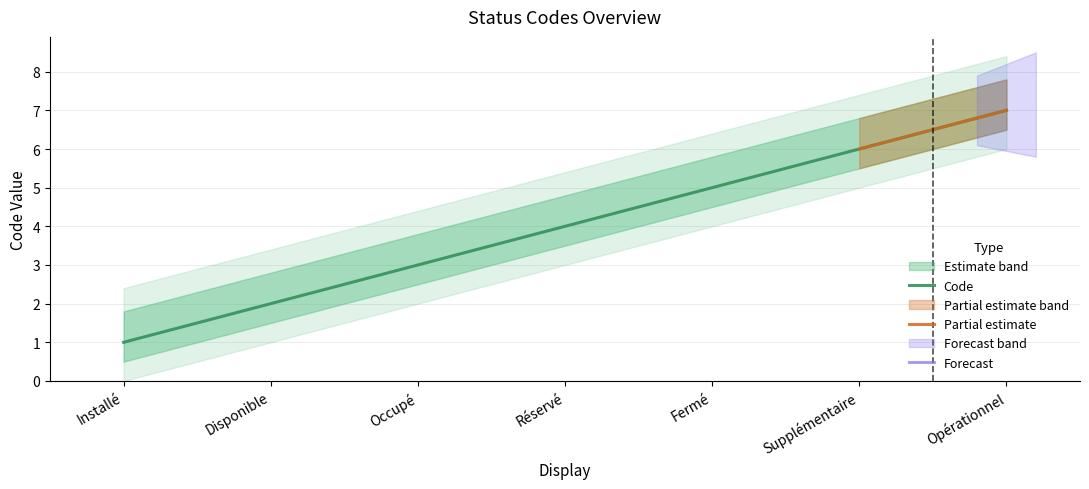

How many data points are less than 4?

3